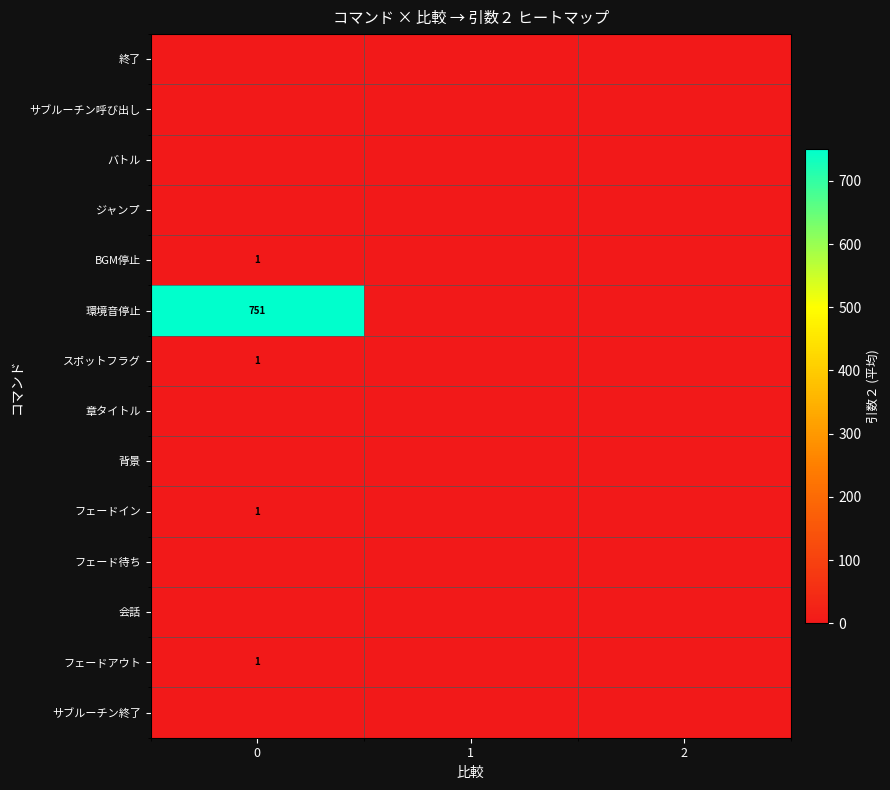

Reading right to left, transcribe all the data shown in this chart.

row_0: 2=0.0	1=0.0	0=0.0
row_1: 2=0.0	1=0.0	0=0.0
row_2: 2=0.0	1=0.0	0=0.0
row_3: 2=0.0	1=0.0	0=0.0
row_4: 2=0.0	1=0.0	0=0.7
row_5: 2=0.0	1=0.0	0=751.0
row_6: 2=0.0	1=0.0	0=1.0
row_7: 2=0.0	1=0.0	0=0.0
row_8: 2=0.0	1=0.0	0=0.0
row_9: 2=0.0	1=0.0	0=1.0
row_10: 2=0.0	1=0.0	0=0.0
row_11: 2=0.0	1=0.0	0=0.0
row_12: 2=0.0	1=0.0	0=1.0
row_13: 2=0.0	1=0.0	0=0.0